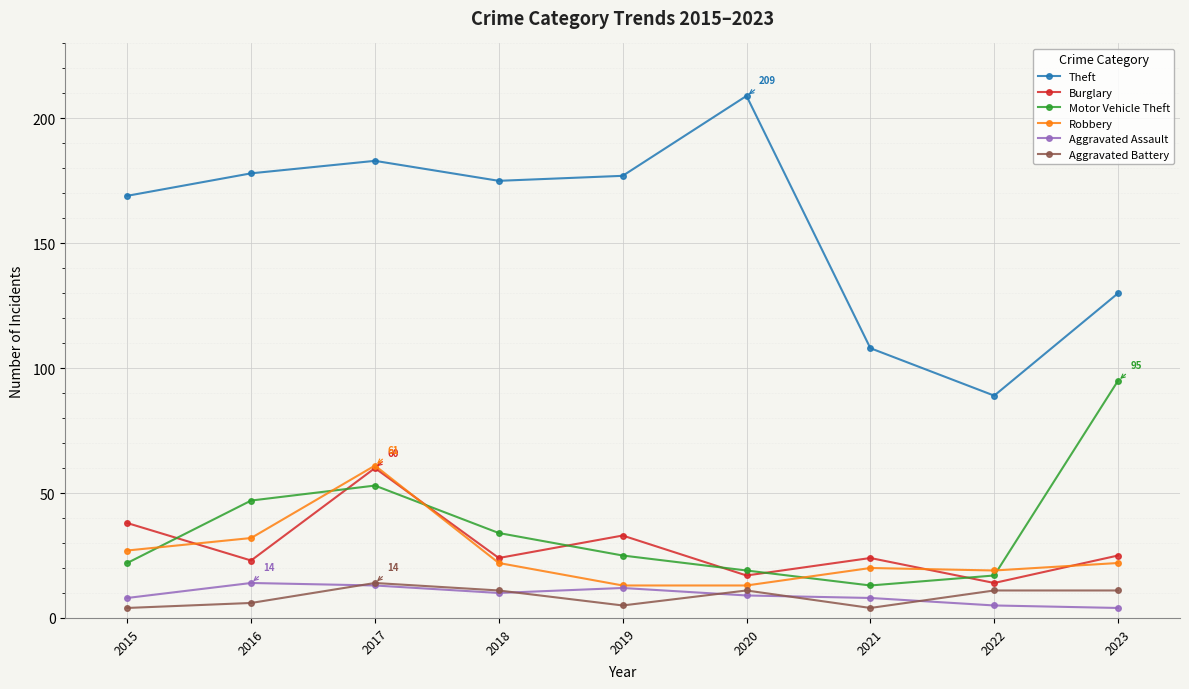

What is the difference between the maximum and minimum values in the Motor Vehicle Theft series?

82